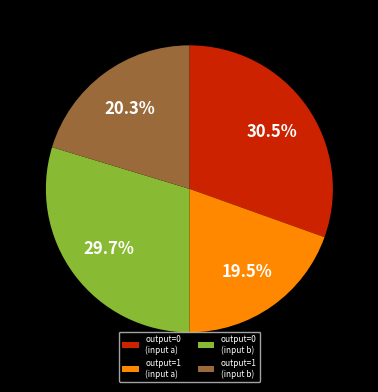

Which category has the smallest portion of the pie?

output=1 (input a)